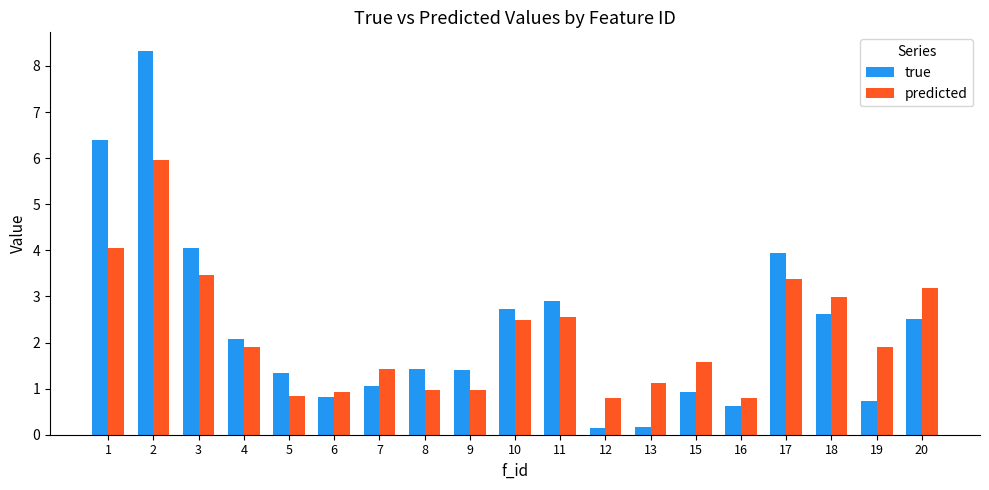

Is it true that predicted equals 1.9 at 19?

True